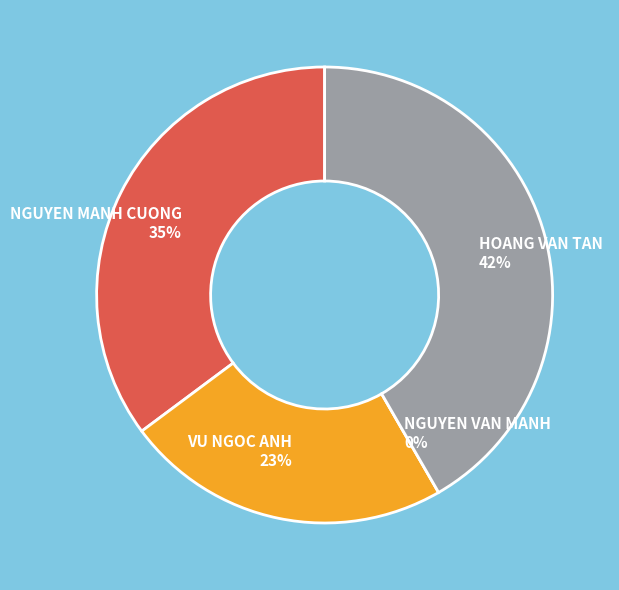

Does NGUYEN VAN MANH represent more than half of the total?

No